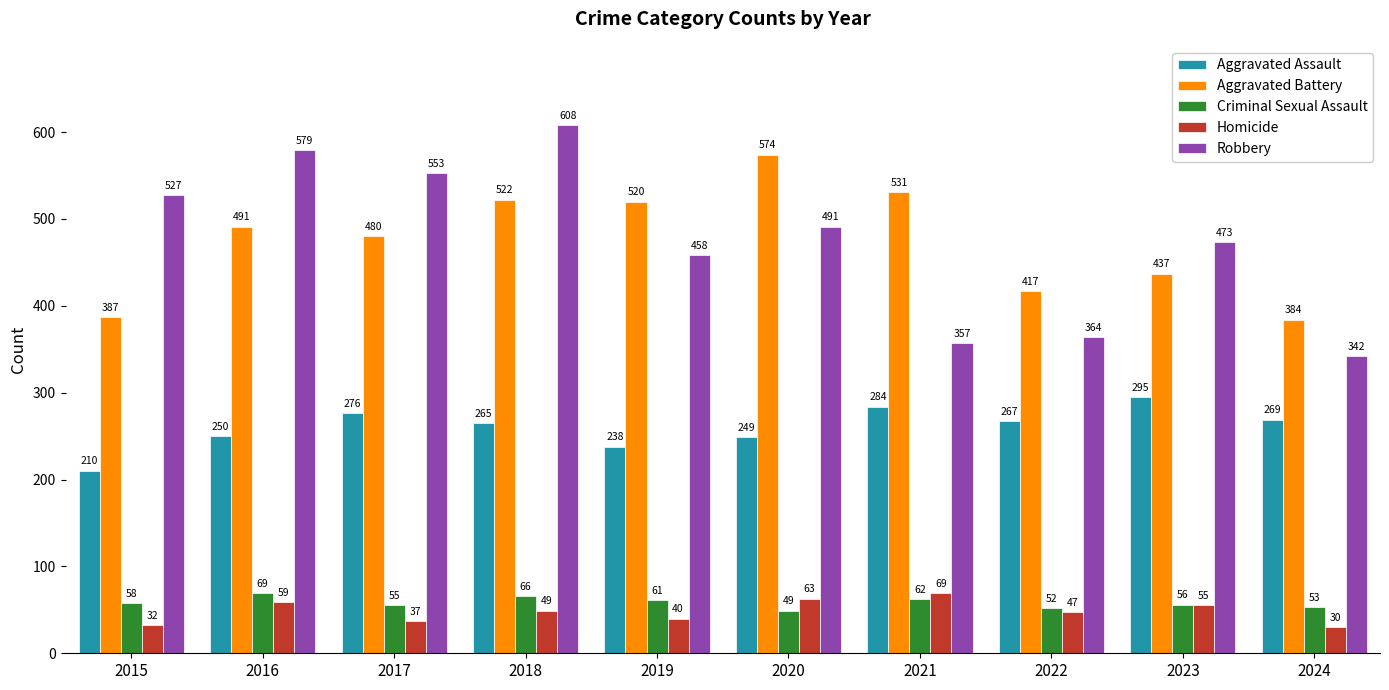

Reading left to right, list all the values displayed in this chart.

Aggravated Assault: 210	250	276	265	238	249	284	267	295	269
Aggravated Battery: 387	491	480	522	520	574	531	417	437	384
Criminal Sexual Assault: 58	69	55	66	61	49	62	52	56	53
Homicide: 32	59	37	49	40	63	69	47	55	30
Robbery: 527	579	553	608	458	491	357	364	473	342